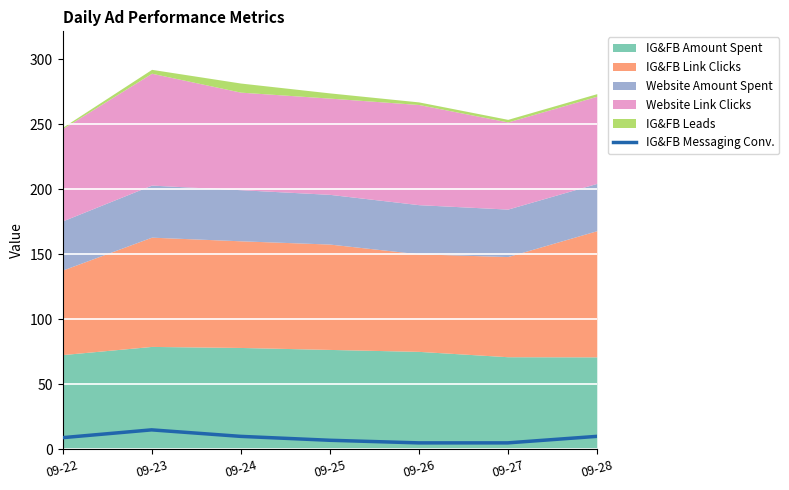

Where is the first local maximum?

09-23